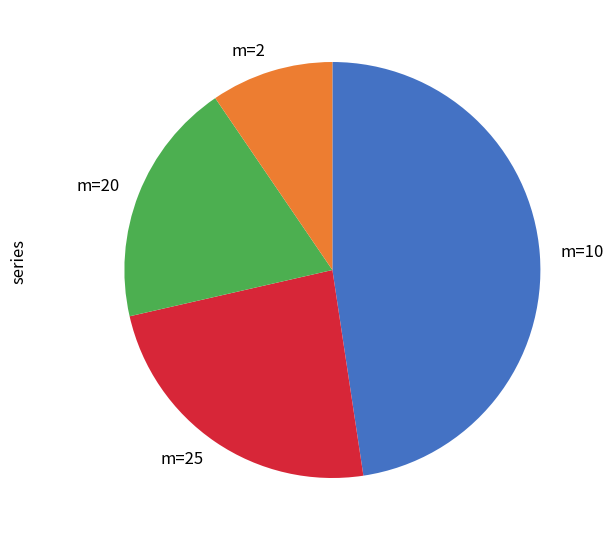

Which category has the biggest portion of the pie?

m=10